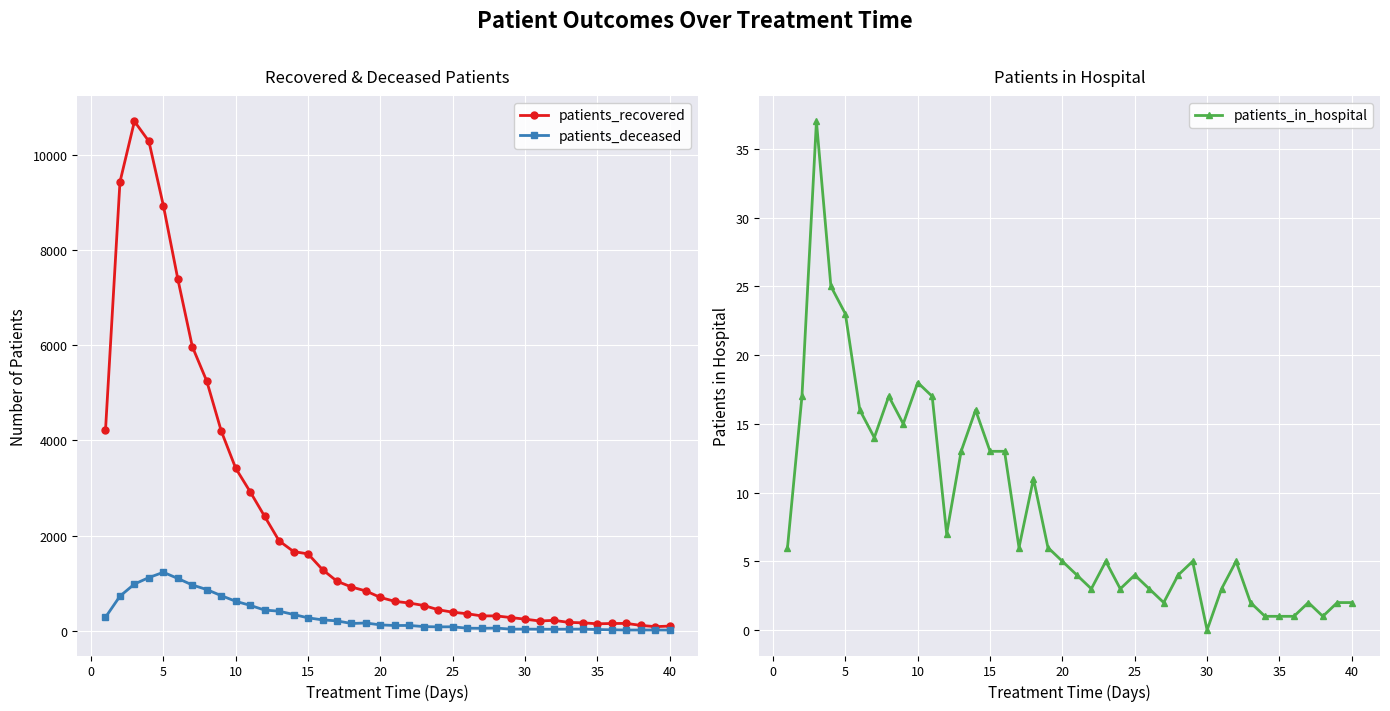

What is the highest value of the patients_recovered series?

10702